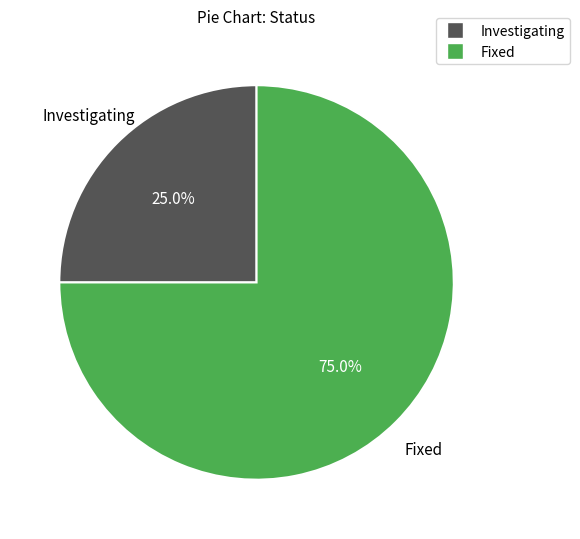

To the nearest percent, what portion does Fixed represent?

75%